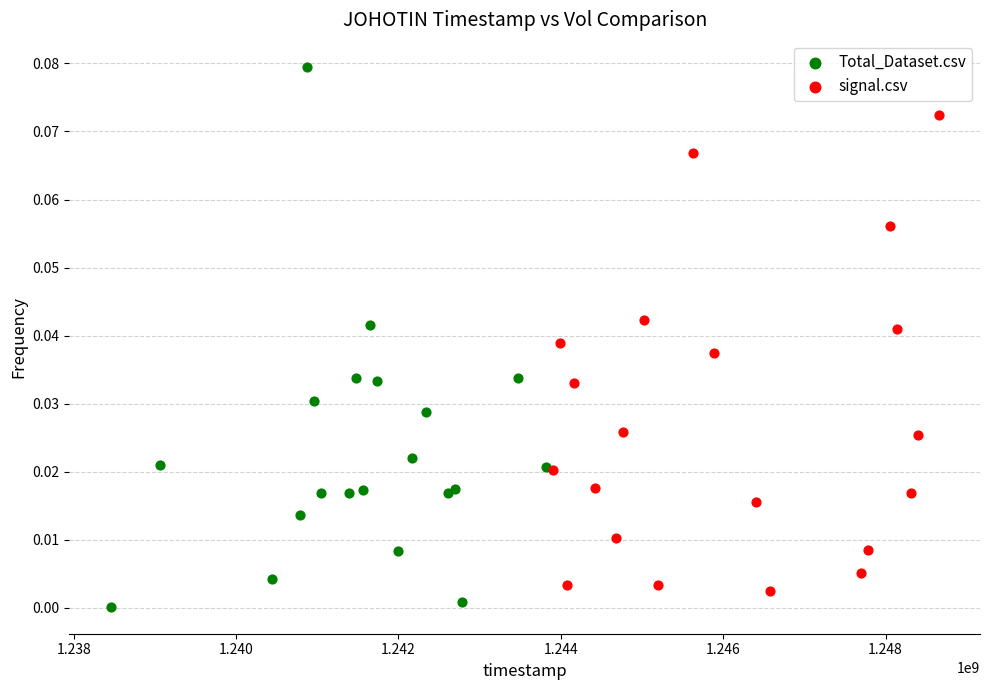

Which series has the widest spread of Y values?

Total_Dataset.csv